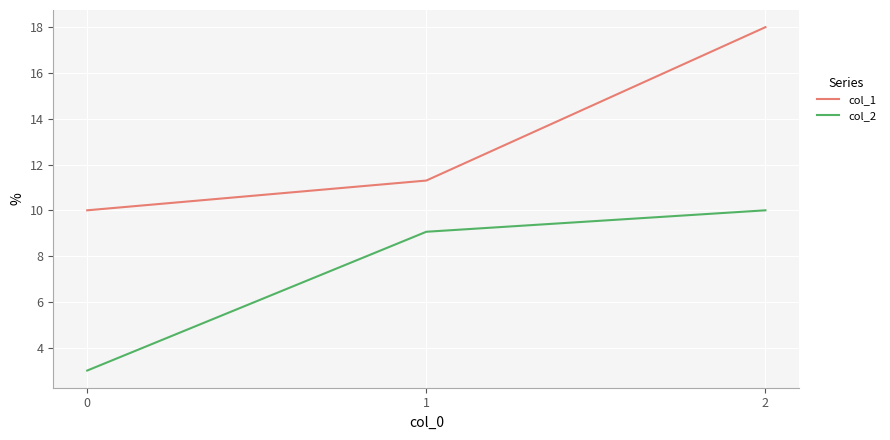

True or false: col_1 has a value of 7.6 at 2.

False